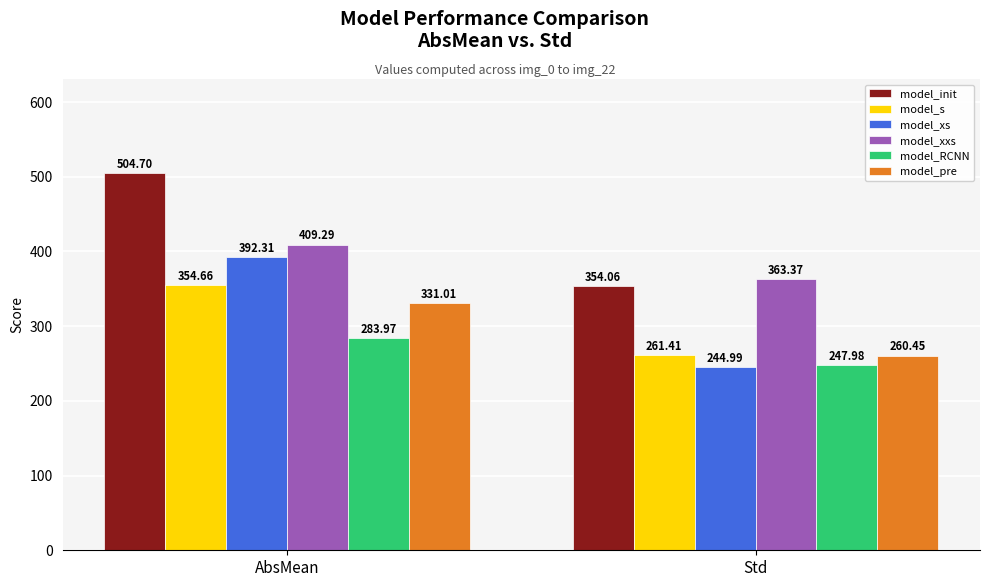

Where is model_xxs nearest to the value 386?

Std